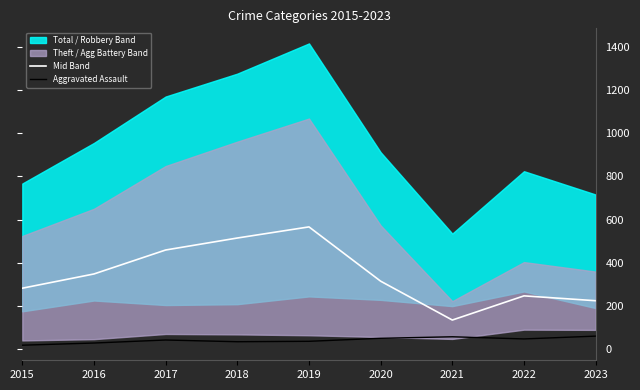

At which label is Aggravated Assault closest to 39?

2017